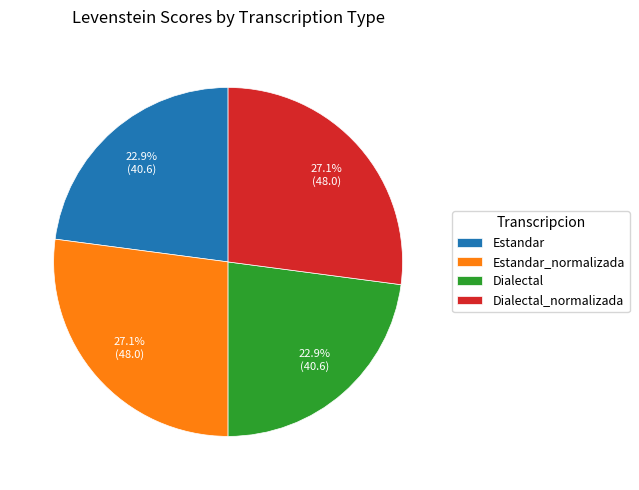

Is there any slice that represents more than half of the pie?

No